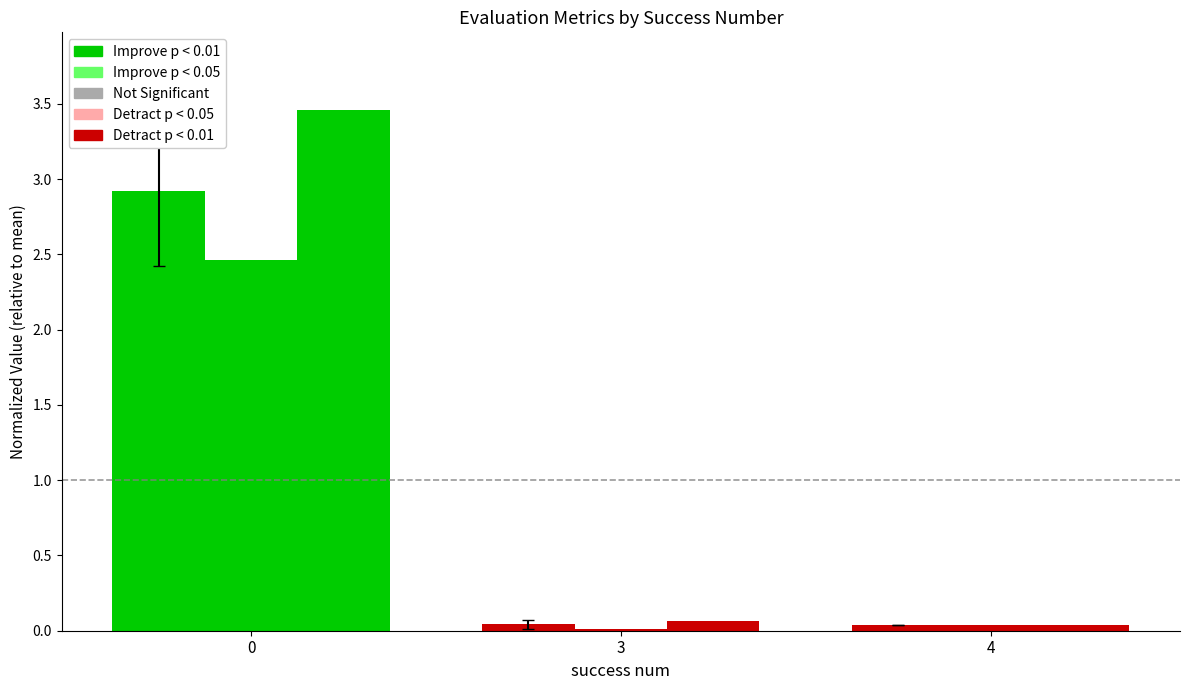

Does the chart contain stacked bars?

No